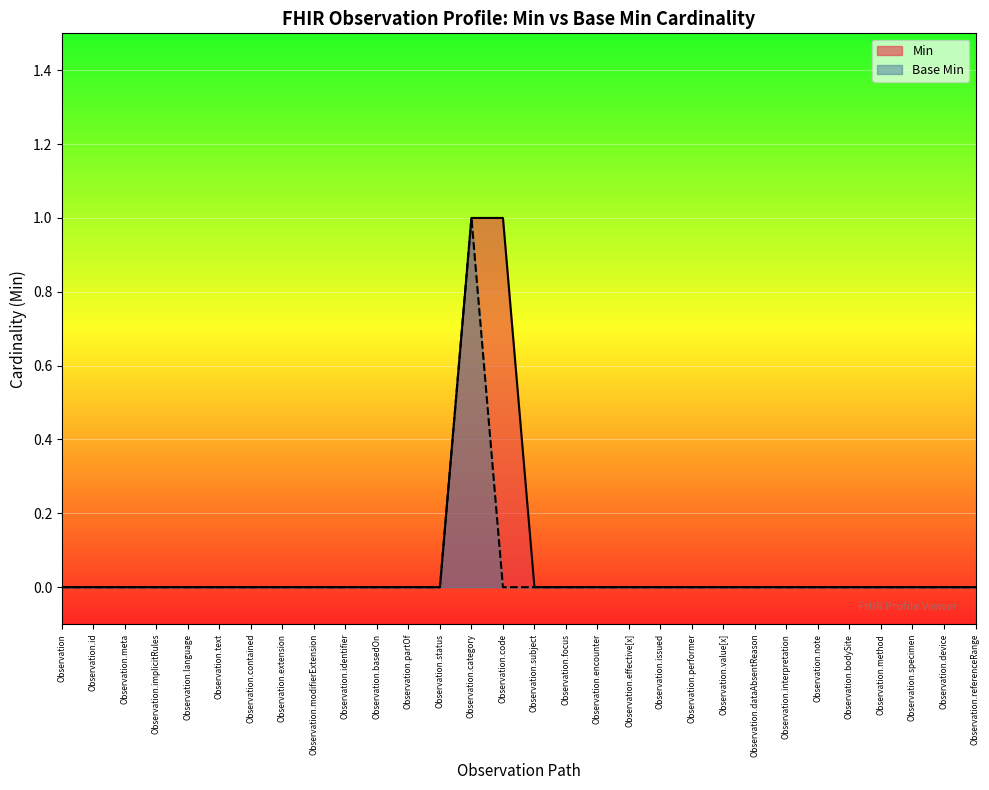

What position from the right is Observation.category?

17